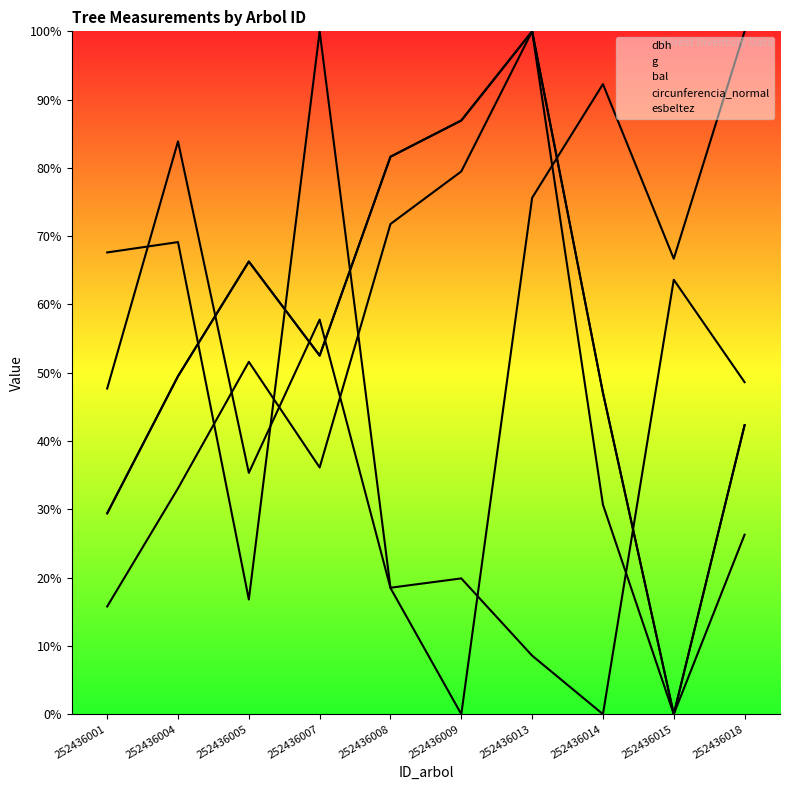

At which category does dbh reach its first local valley?

252436007